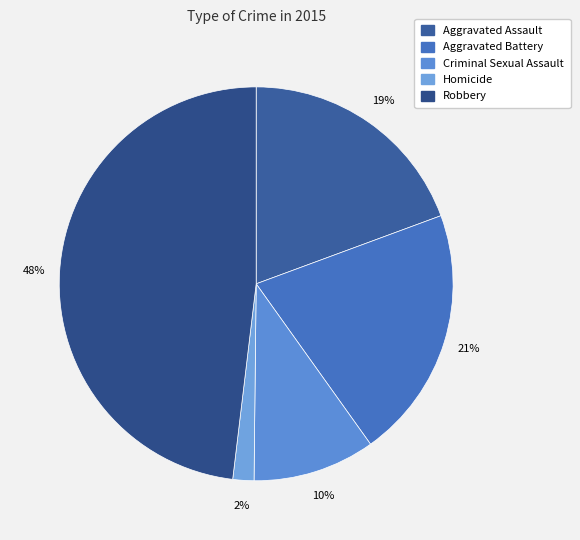

To the nearest percent, what is the average slice percentage?

20%